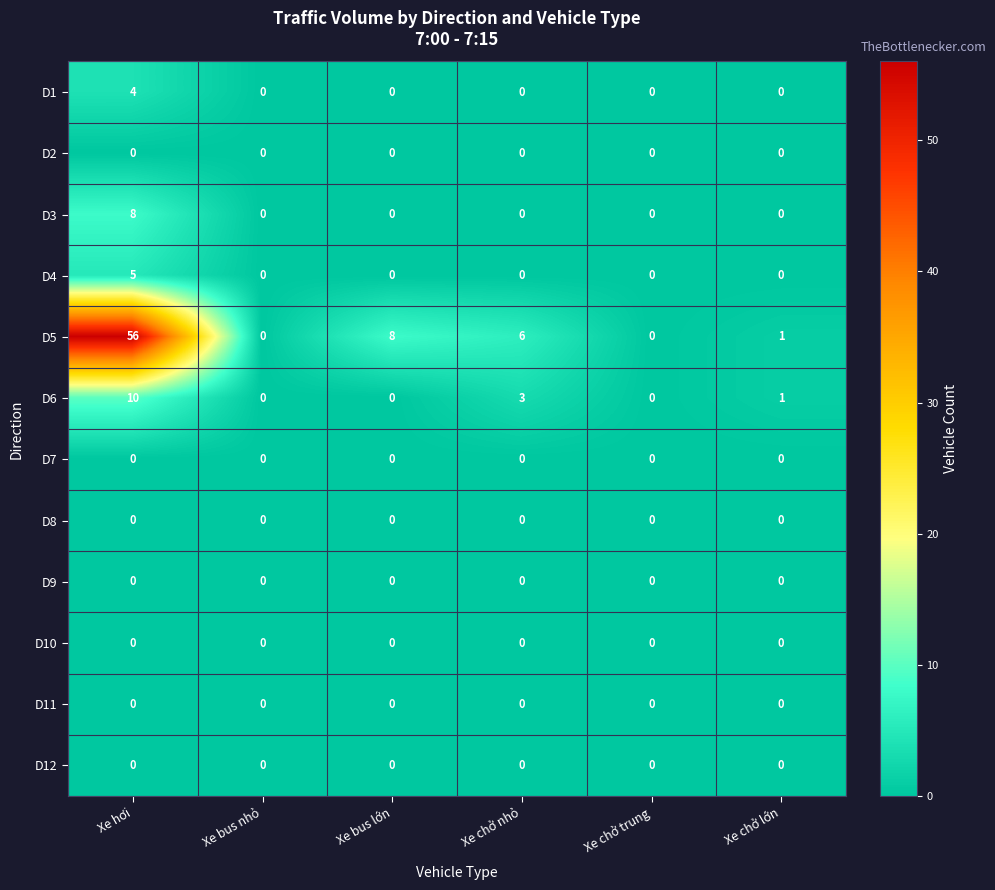

True or false: D9 has a value of 0 at Xe chở trung.

True